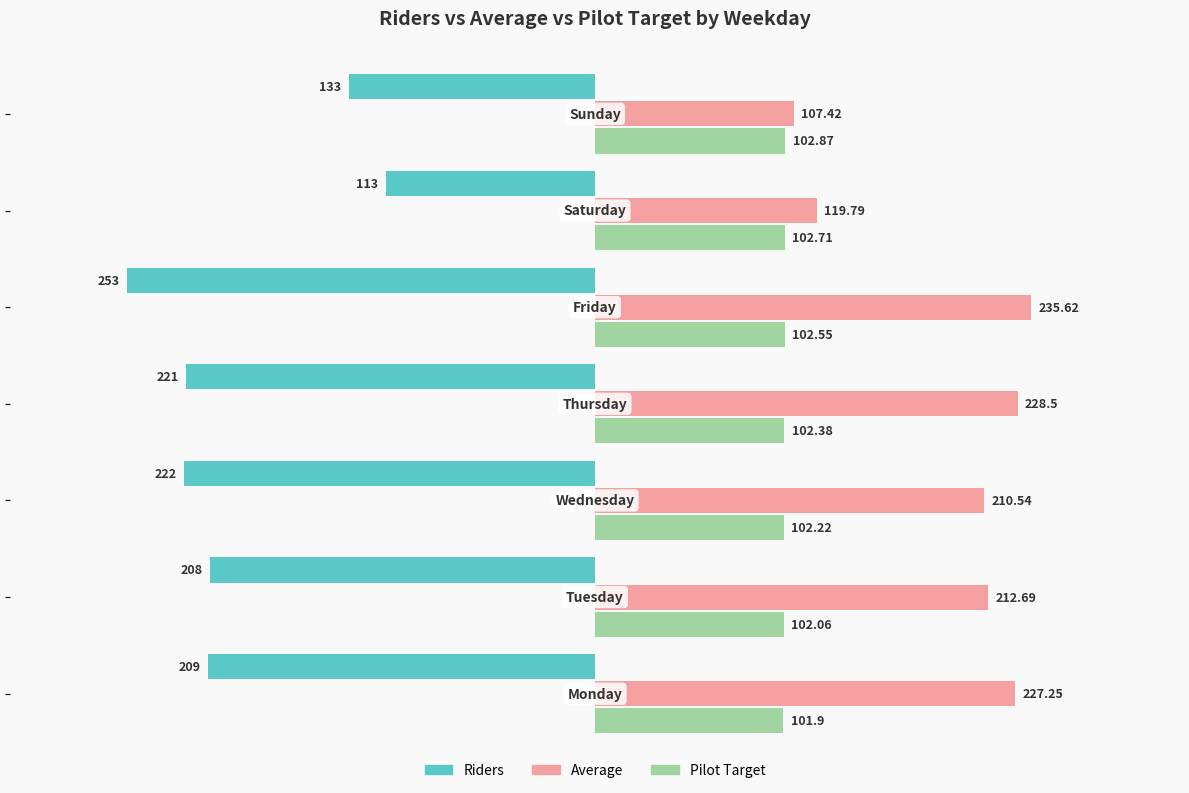

Rank the series by their average value, from lowest to highest.

Riders, Pilot Target, Average